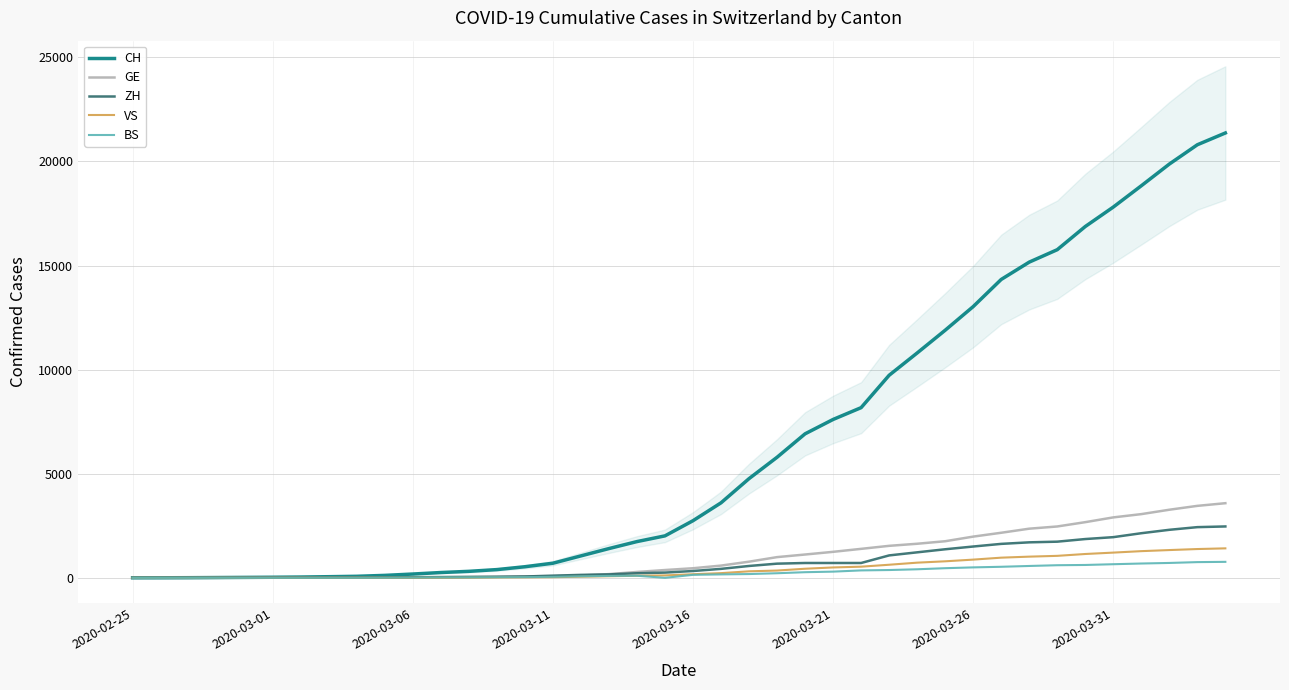

The value of CH at 2020-03-31 is 12060. True or false?

False